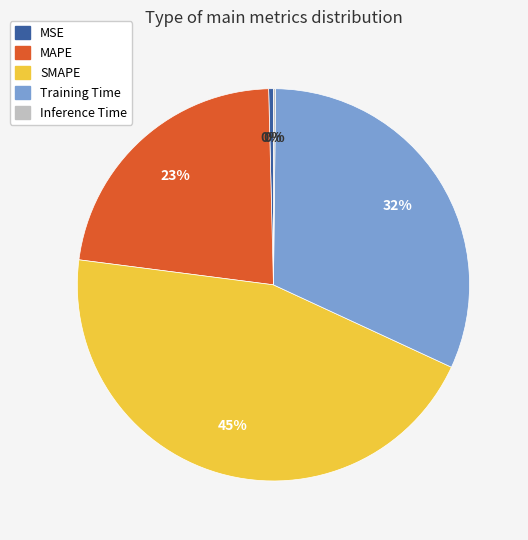

To the nearest percent, what is the difference between the largest and smallest slice percentages?

45%